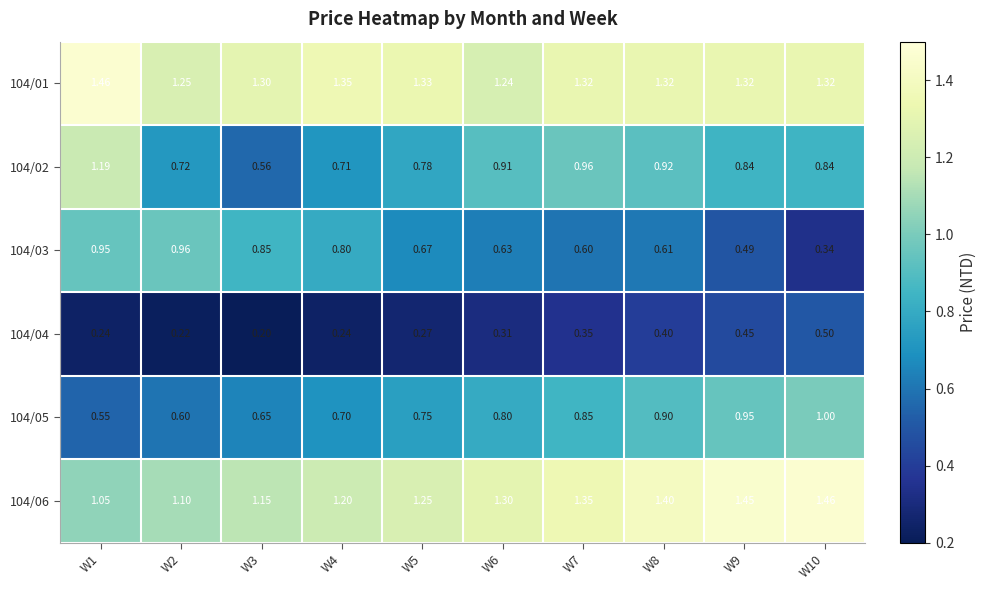

Is the value of 104/02 at W5 greater than the value of 104/04 at W3?

Yes